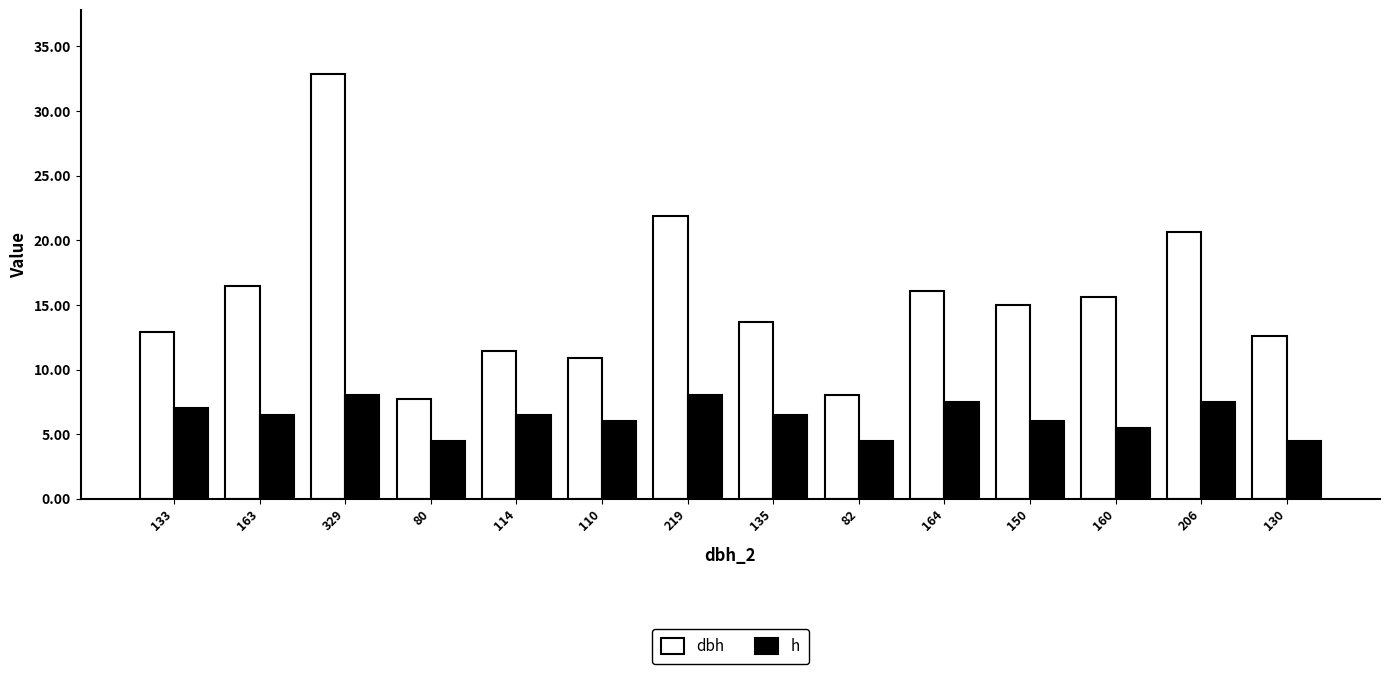

Which series has the largest total across all categories?

dbh